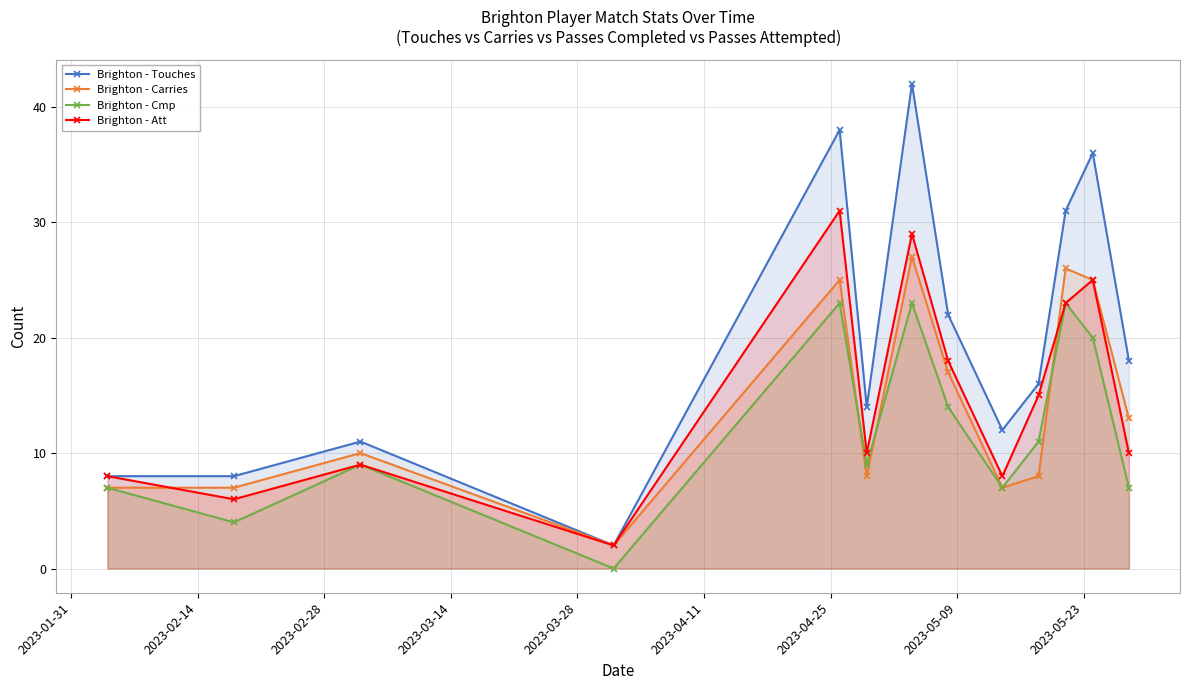

What is the difference between the maximum and second lowest values in the Brighton - Att series?

25